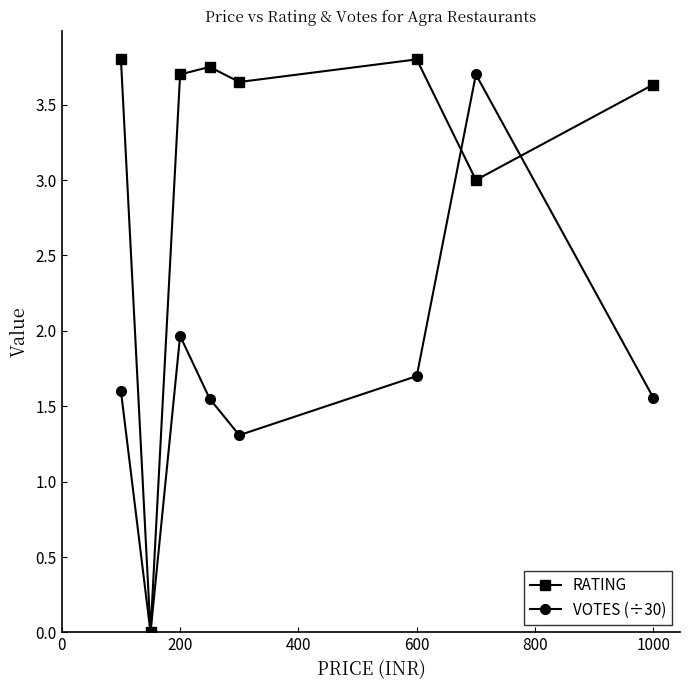

True or false: VOTES (÷30) has more than 0 interior local peaks.

True